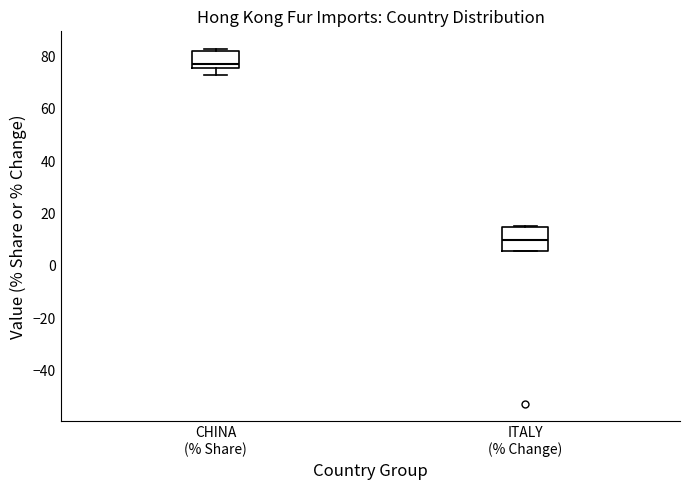

Which box's median line is the highest?

CHINA (% Share)